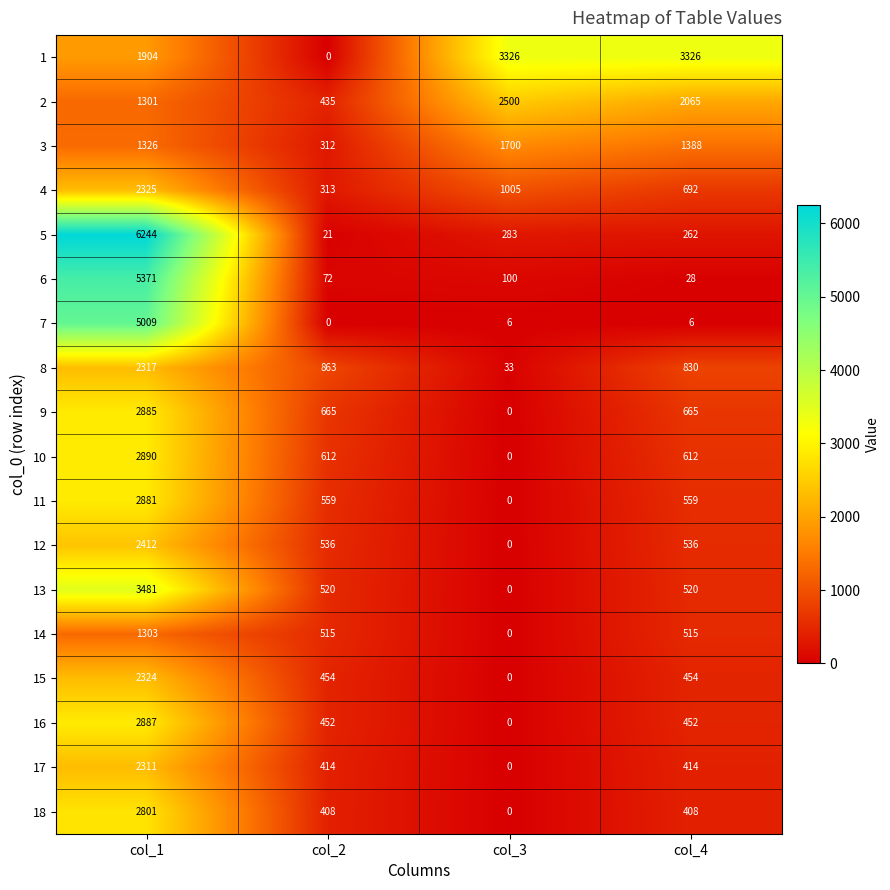

Is it true that 5 equals 6244 at col_1?

True